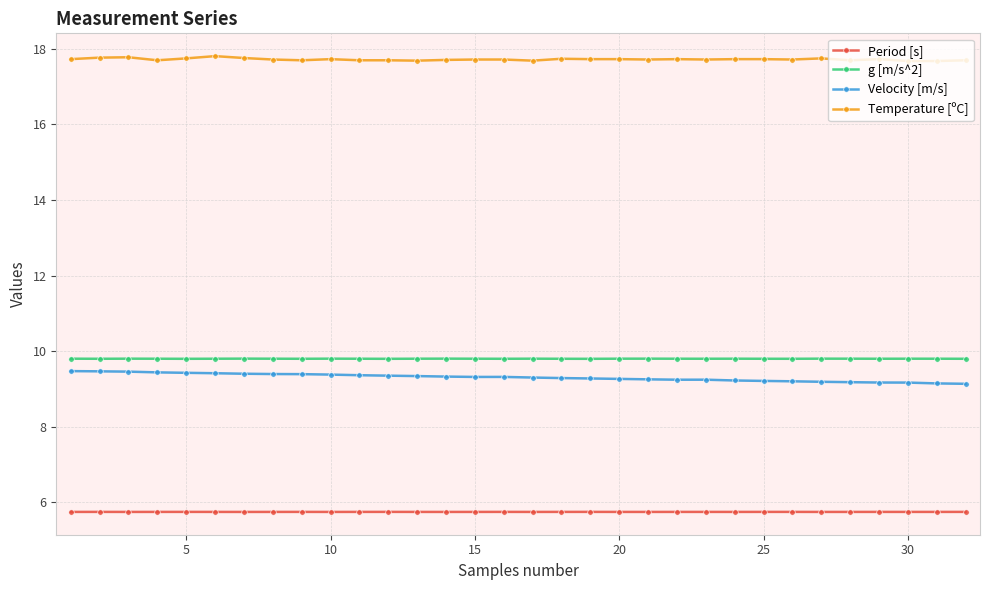

How many g [m/s^2] values are between 9 and 10?

32